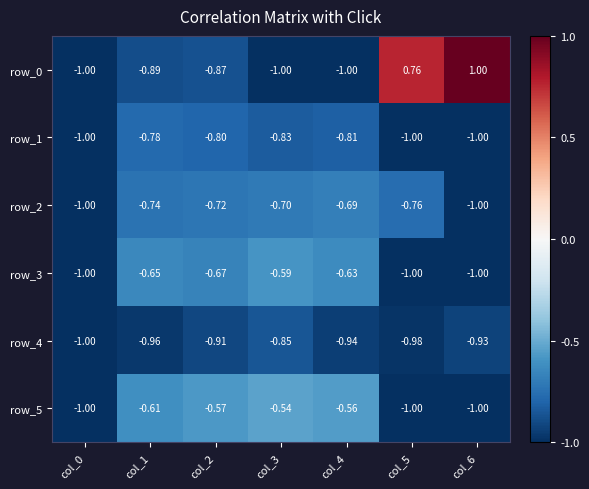

Count the row_1 values in the range -1 to 0.

7